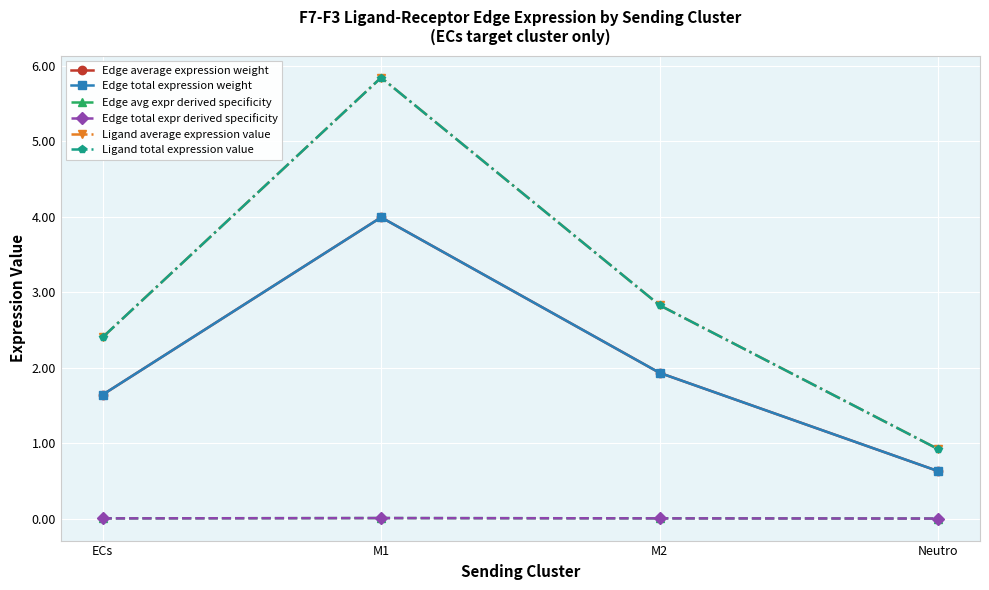

Is this an area chart (filled region under the line)?

No